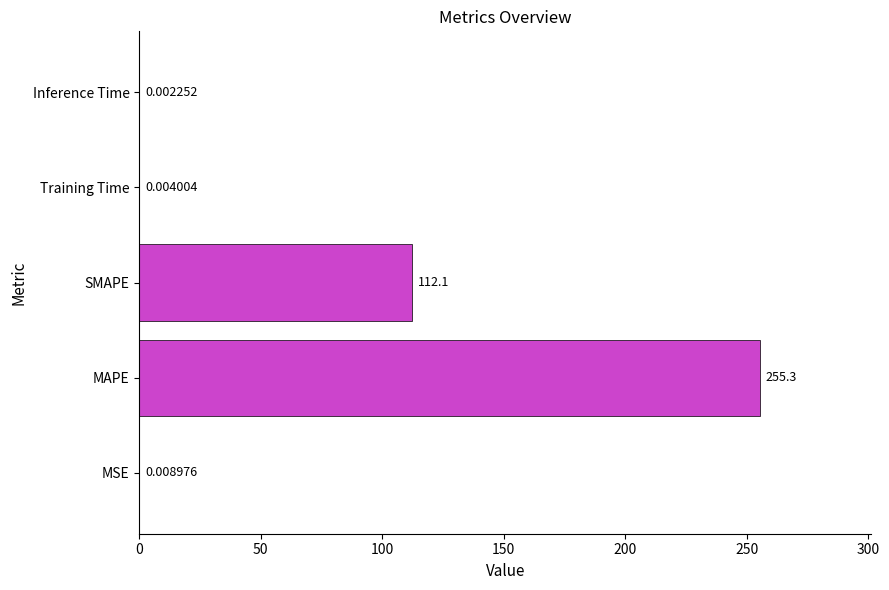

Between MSE and MAPE, which is larger?

MAPE